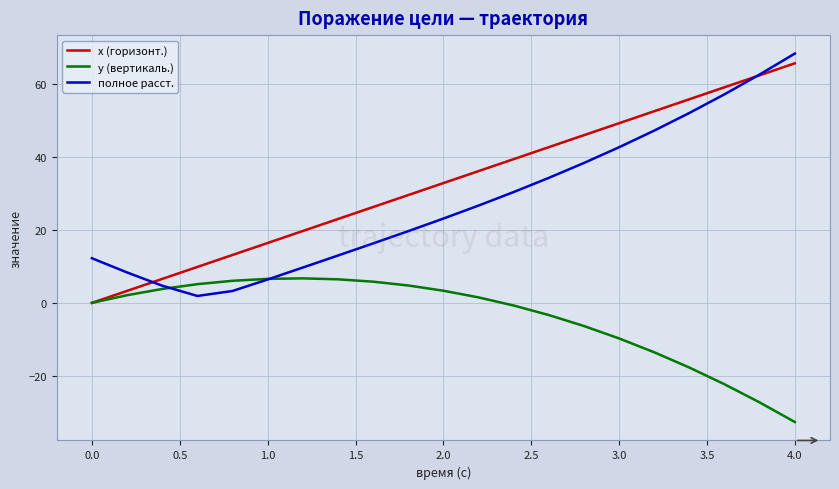

Rank the series by their maximum value, from lowest to highest.

y (вертикаль.), x (горизонт.), полное расст.